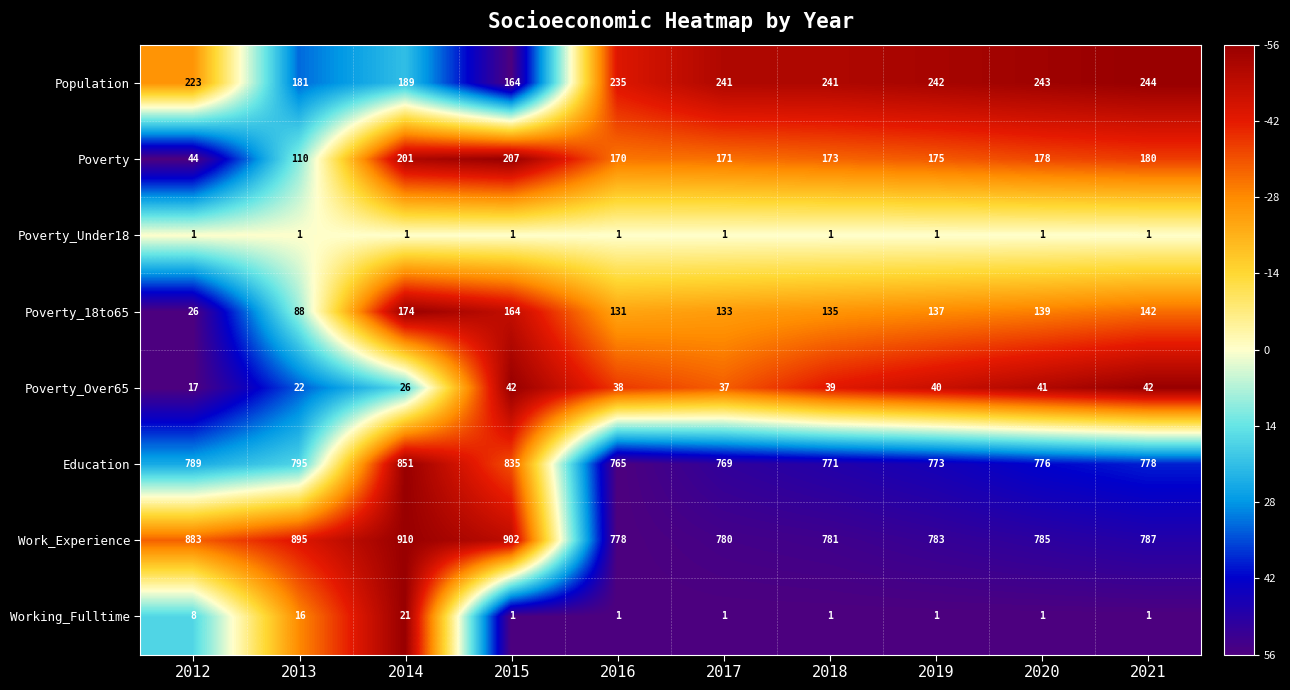

What is the total value across all series at 2014?

2373